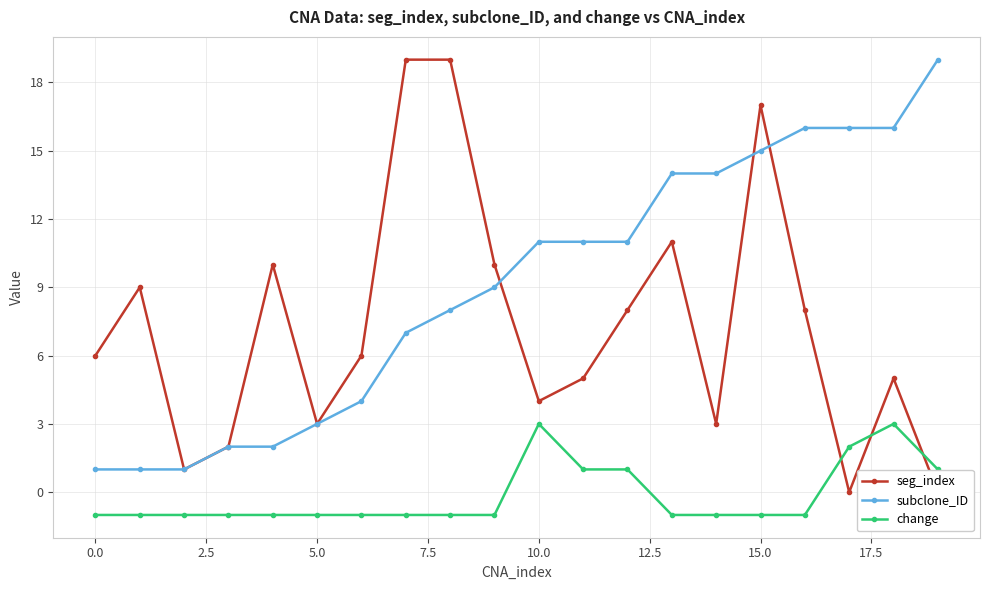

Rank the series by their average value, from lowest to highest.

change, seg_index, subclone_ID